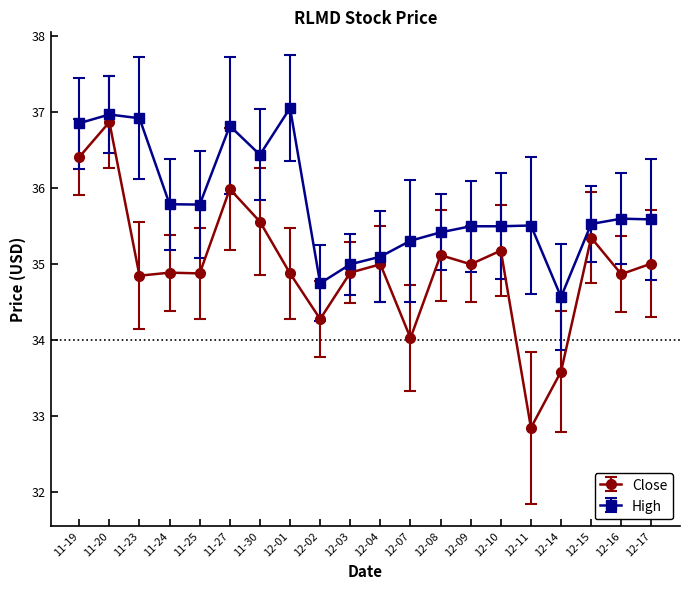

True or false: Close has more than 1 points higher than both neighbors.

True